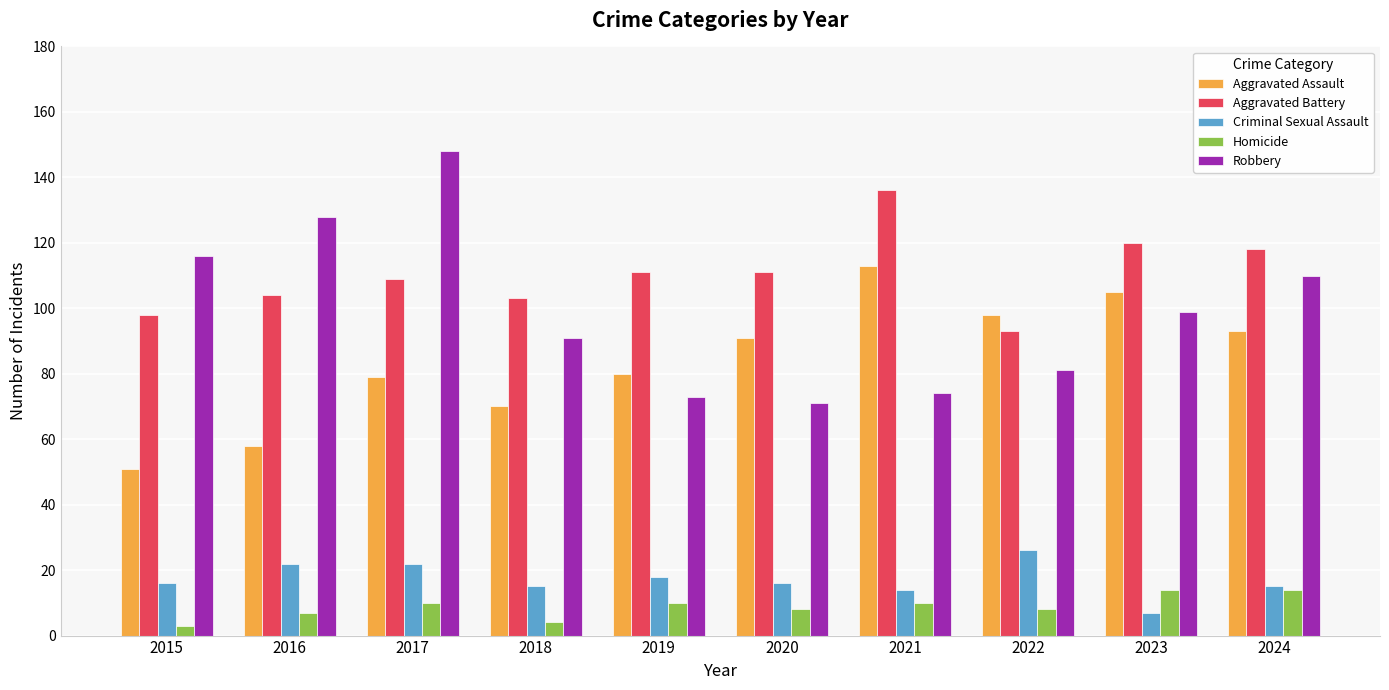

How many values in the Homicide series are below 10?

5